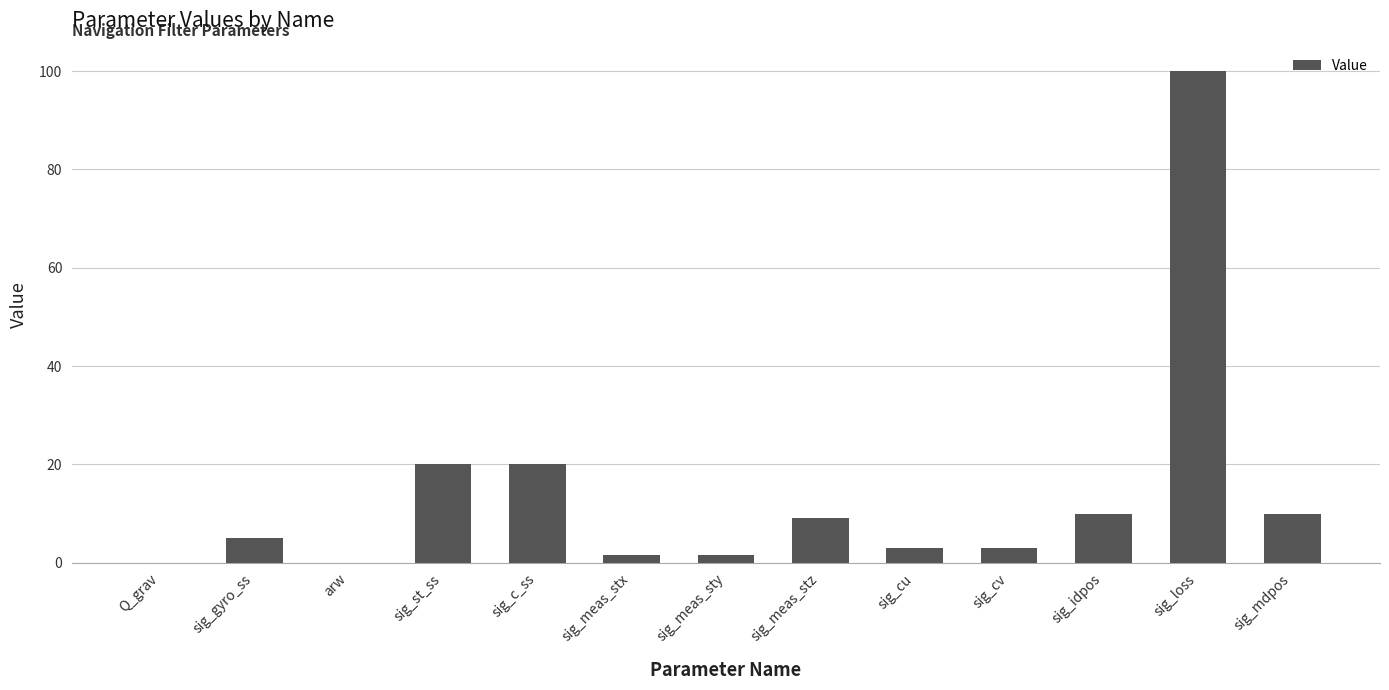

What is the sum of all values?

183.1